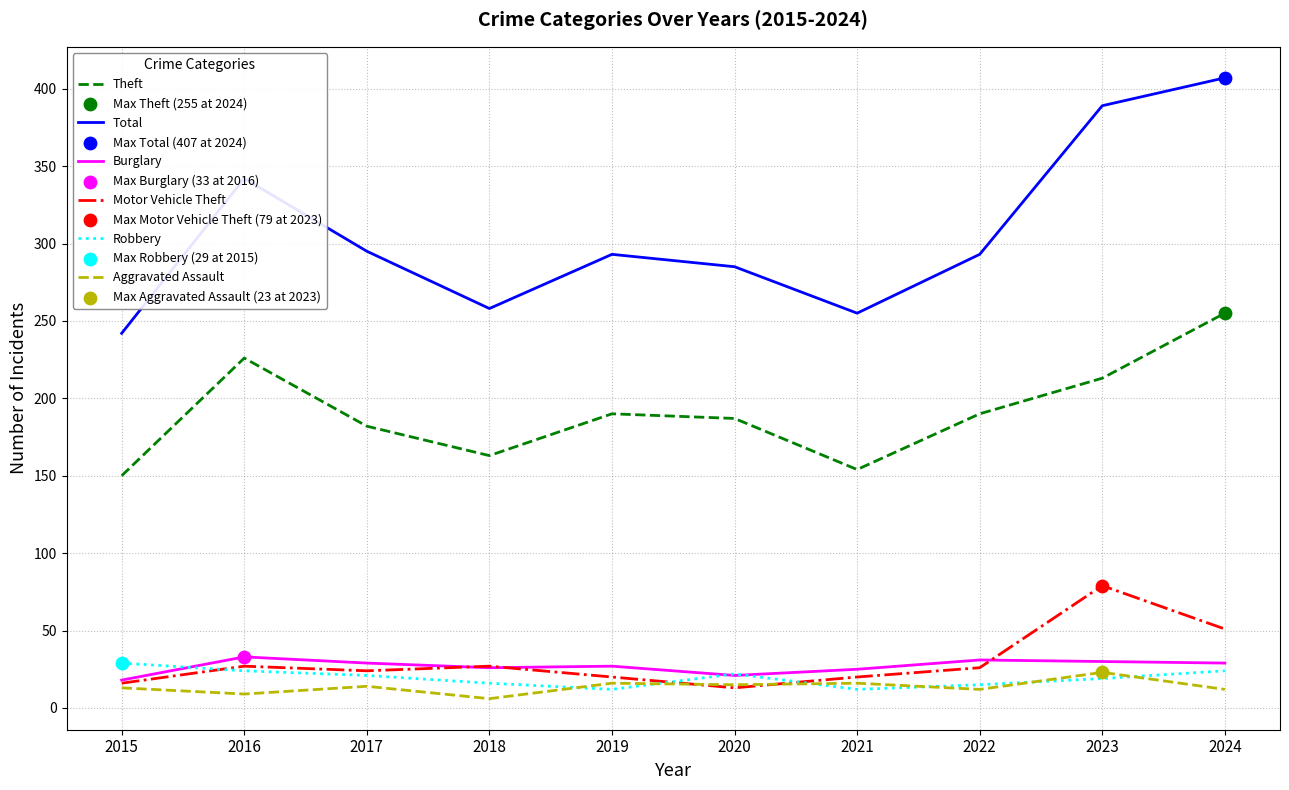

At how many categories does at least one series exceed 84?

10